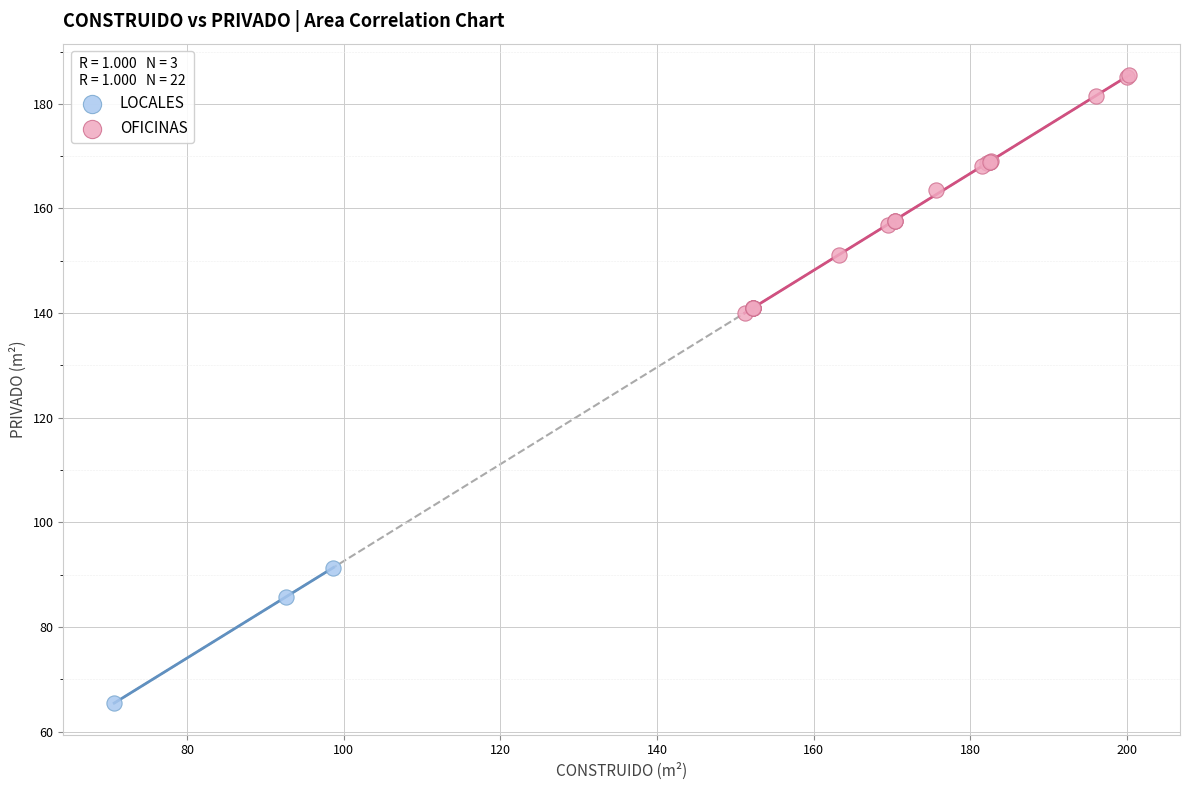

Which series reaches the minimum Y coordinate?

LOCALES